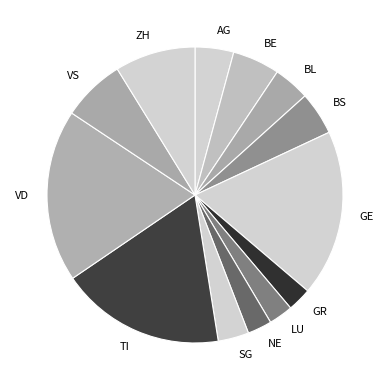

Is there a majority slice in this chart?

No